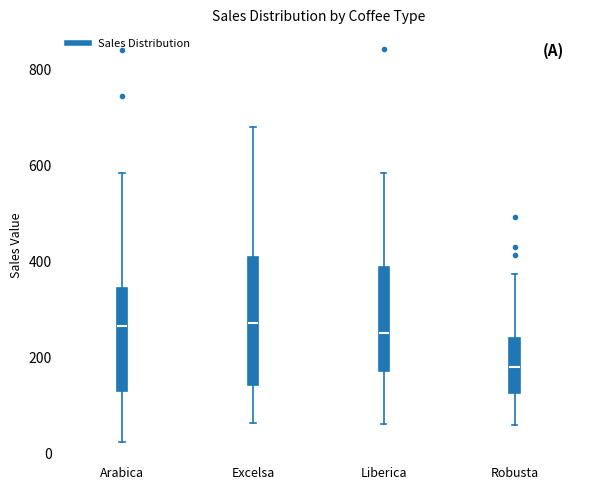

Comparing the boxes themselves (not the whiskers), which one is the tallest?

Excelsa